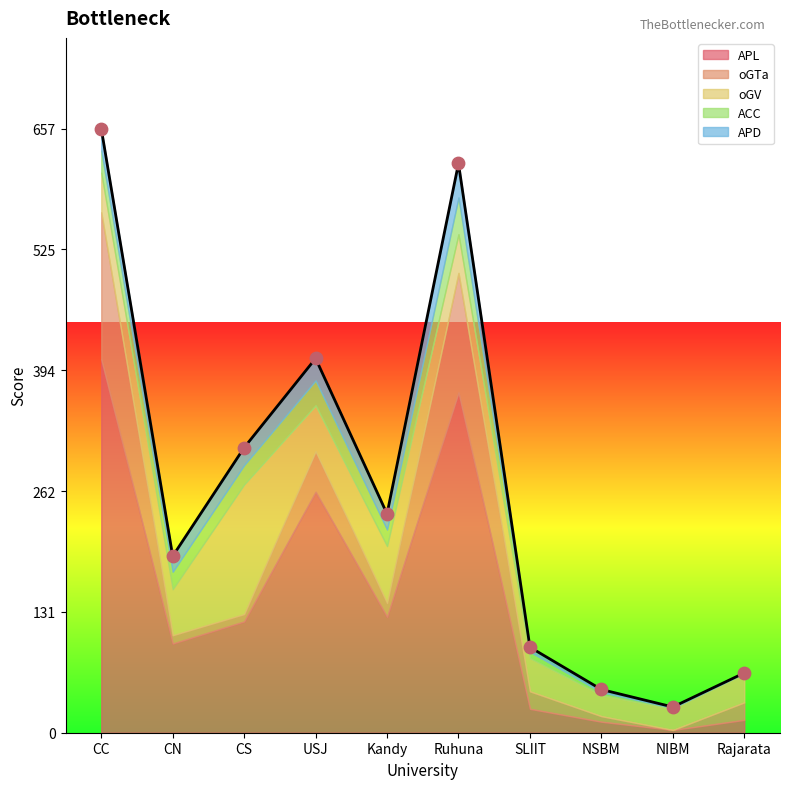

Is the value of oGV at NSBM greater than the value of oGTa at NSBM?

Yes